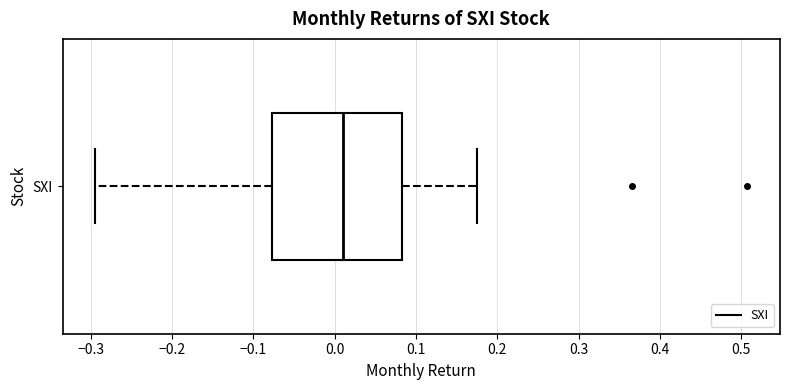

Where is the right edge of the box for SXI on the x-axis? The values are not printed on the chart, so give them approximately, as read against the axis.

0.08